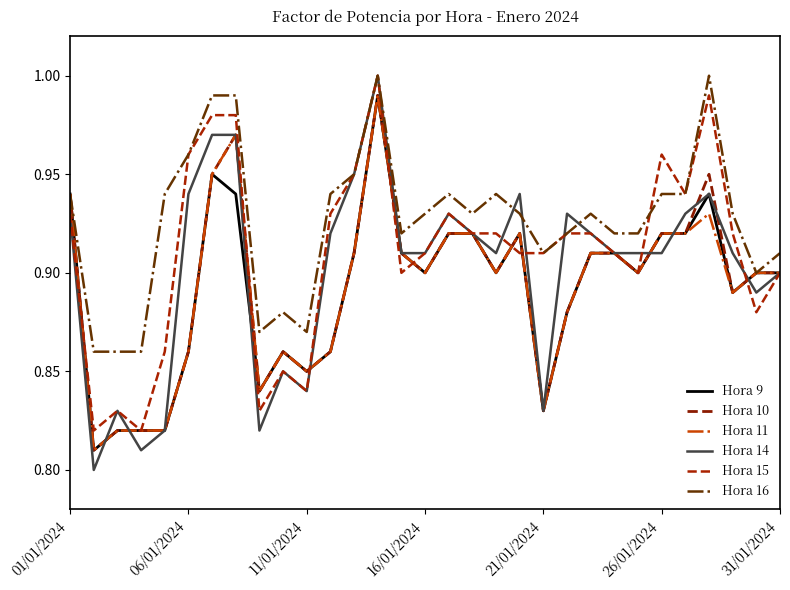

Is this an area chart (filled region under the line)?

No